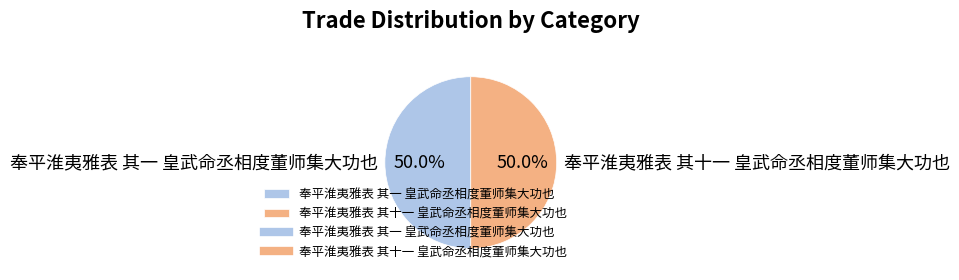

Combined, do 奉平淮夷雅表 其一 皇武命丞相度董师集大功也 and 奉平淮夷雅表 其十一 皇武命丞相度董师集大功也 account for over 50%?

Yes